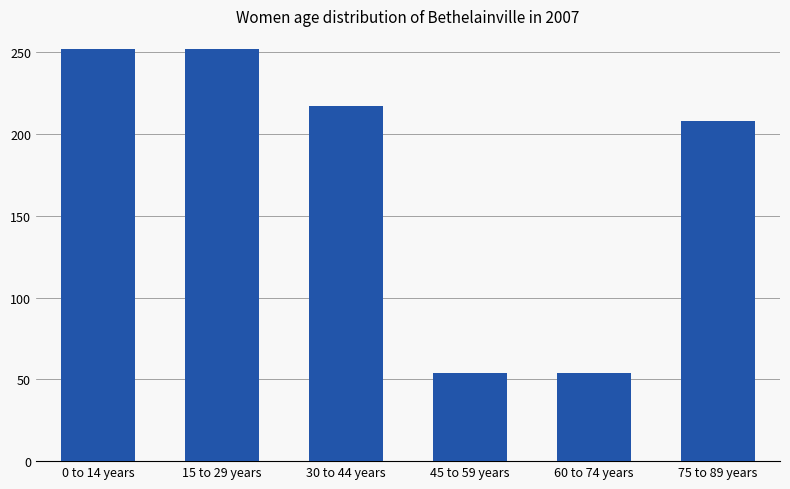

What is the label of the 6th bar from the right?

0 to 14 years